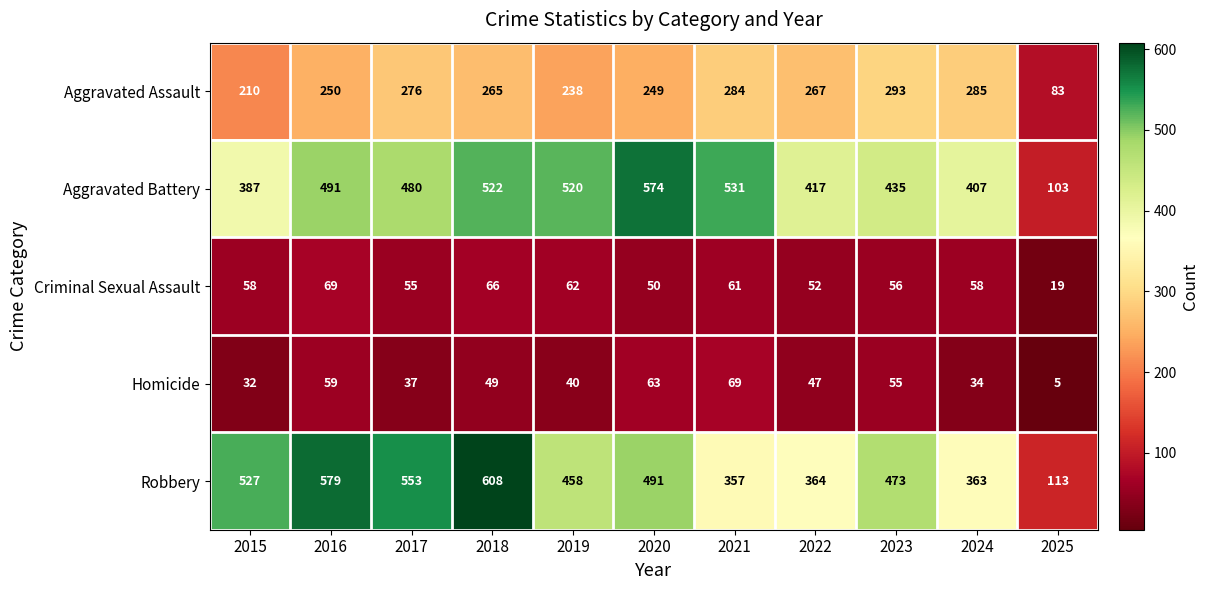

Which label corresponds to the smallest value in the chart?

2025